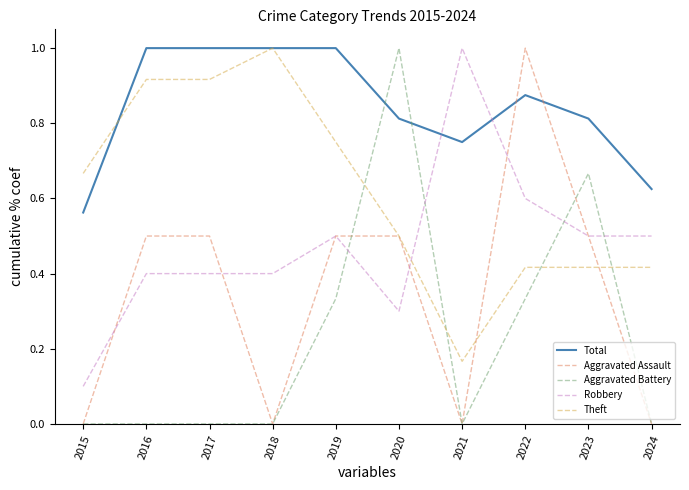

How many Theft values are between 0 and 1?

10